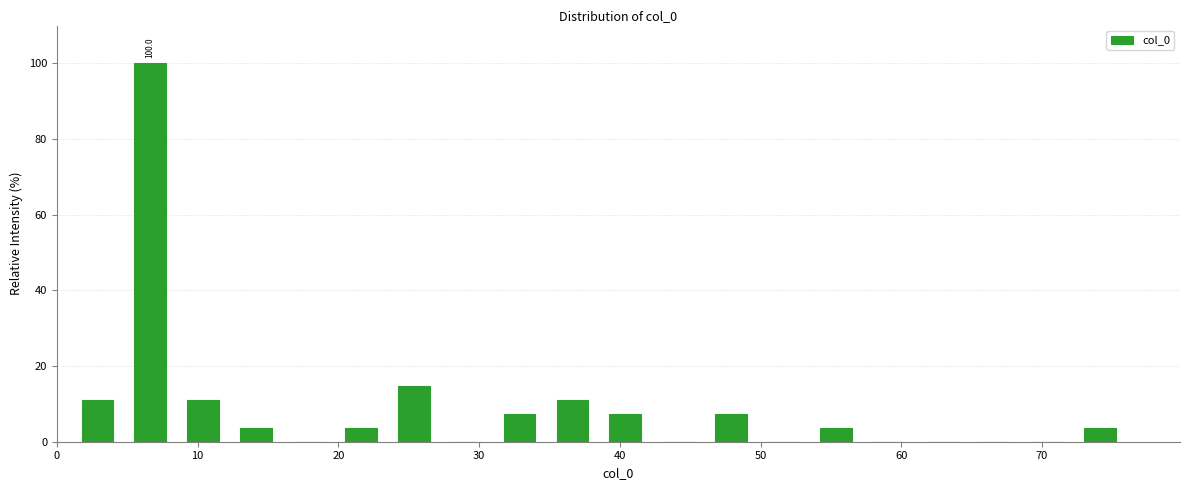

Read against the x-axis, roughly where is the centre of the tallest bar?

7